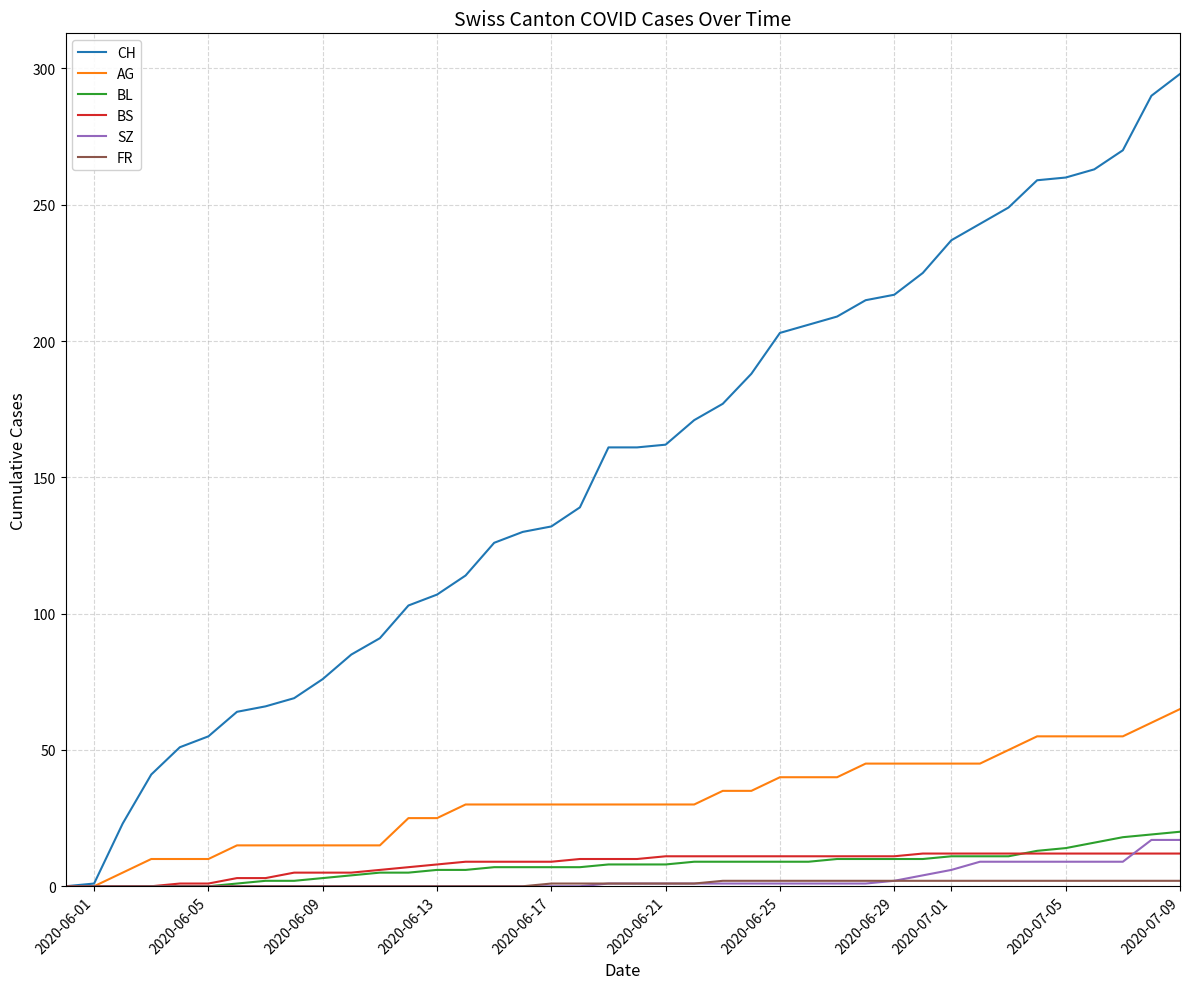

What is the maximum value for BL?

20